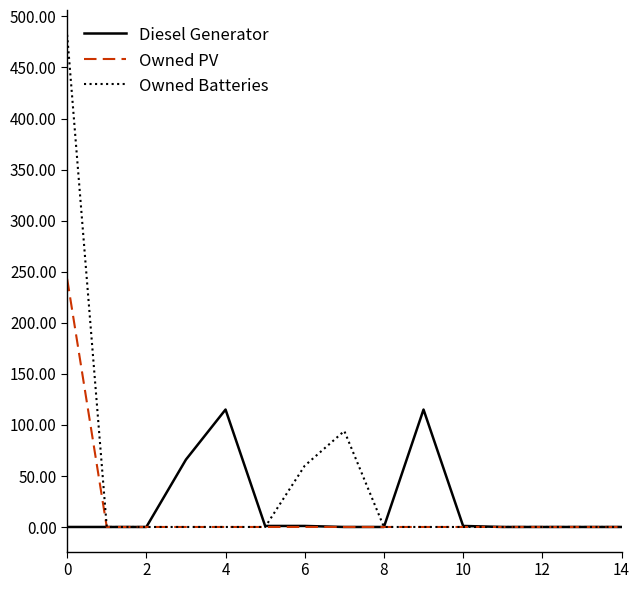

Is the value of Owned PV at 4 greater than the value of Owned Batteries at 0?

No